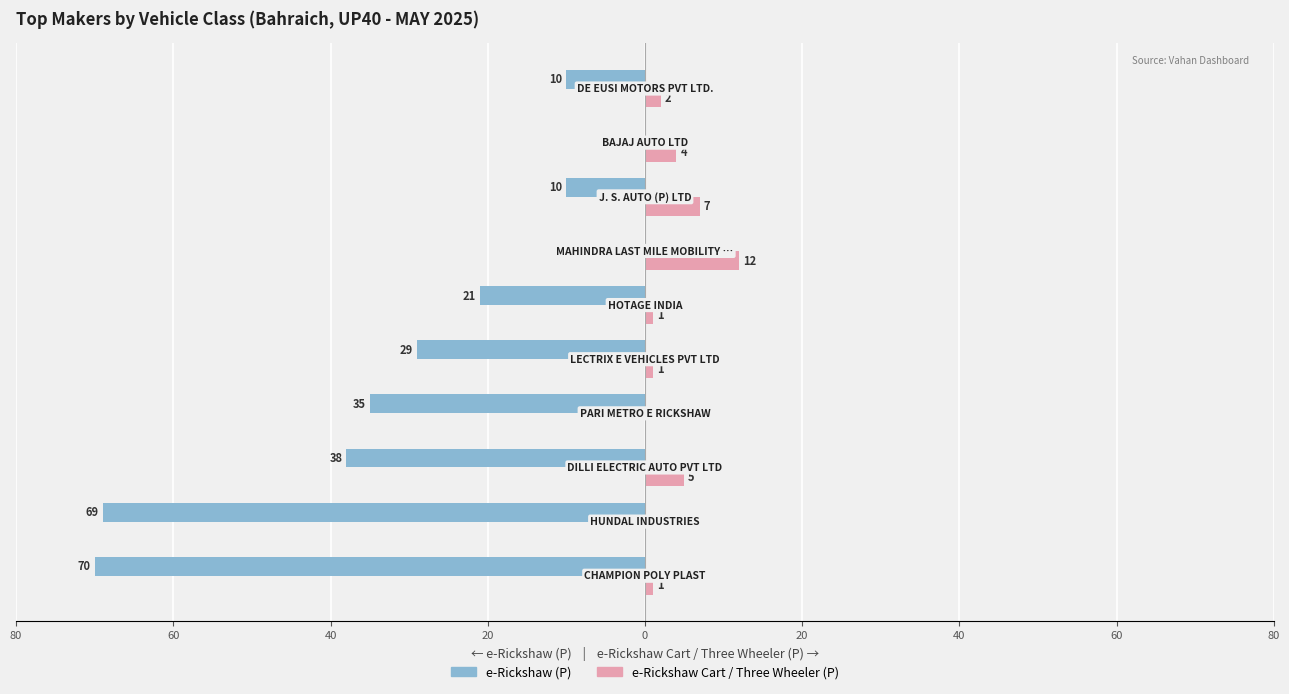

How many groups of bars are there?

10